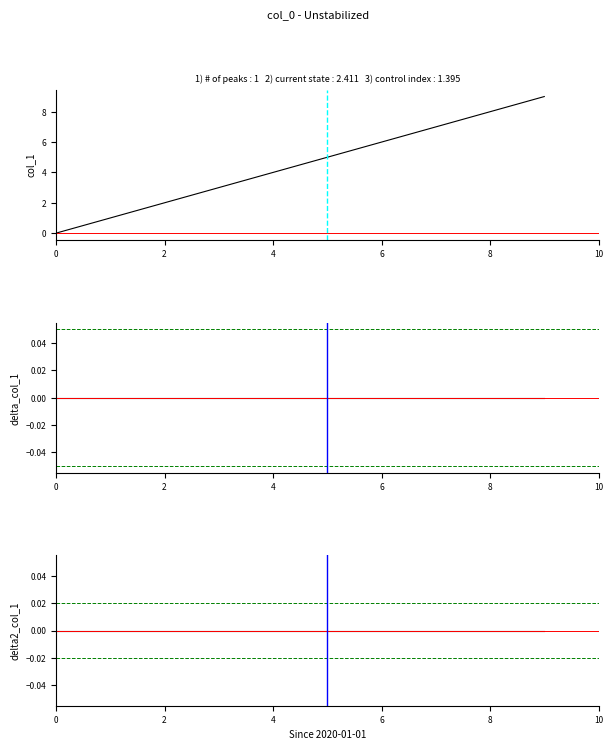

True or false: col_2_d2 and col_1 intersect in this chart.

False